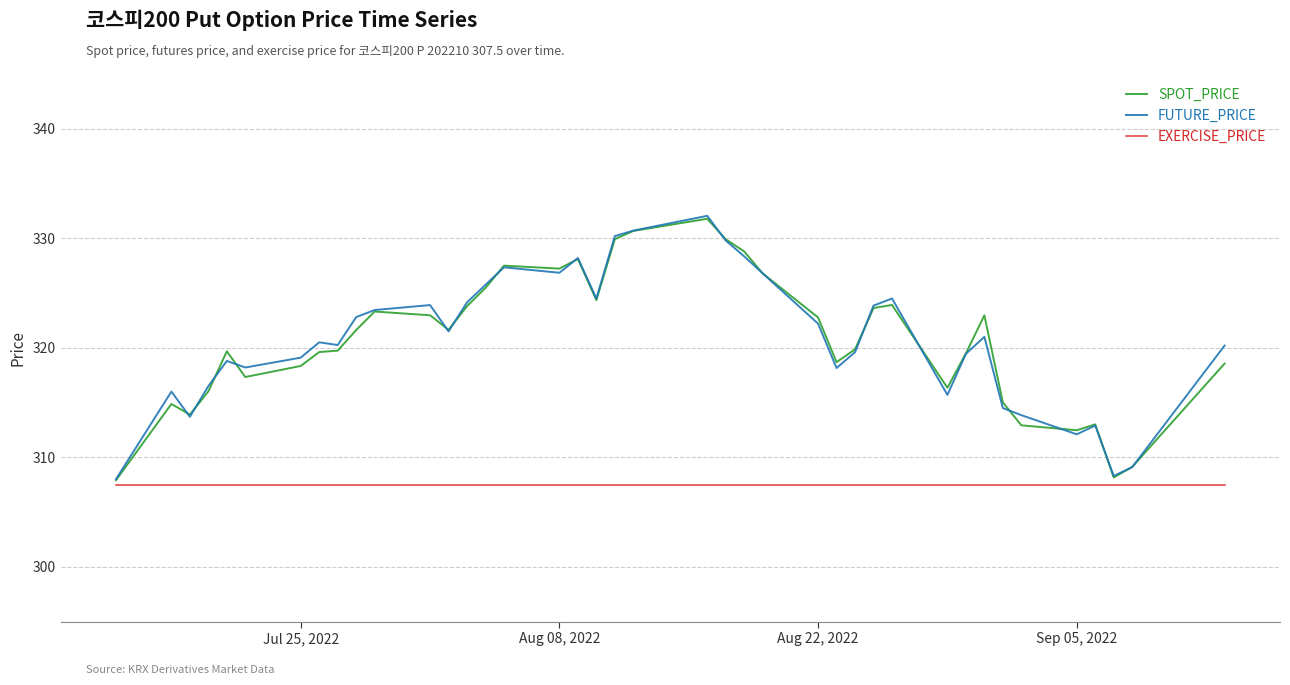

What is the minimum value shown in the chart?

307.5